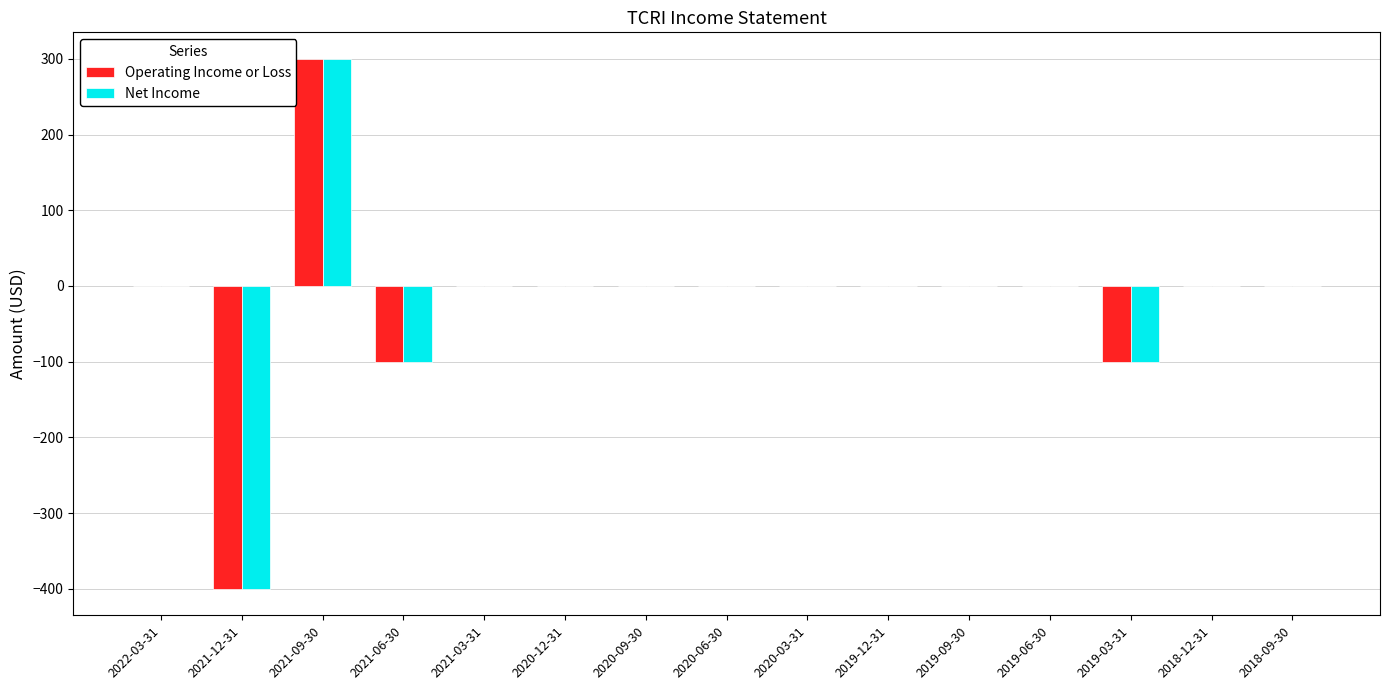

What is the maximum value for Net Income?

300